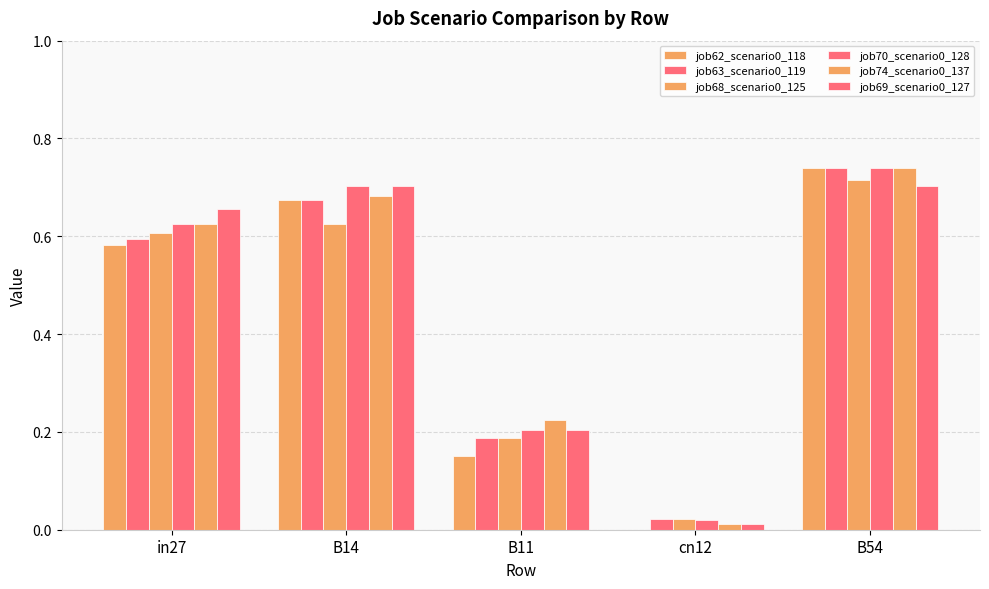

What is the difference between the job68_scenario0_125 values at B14 and cn12?

0.6